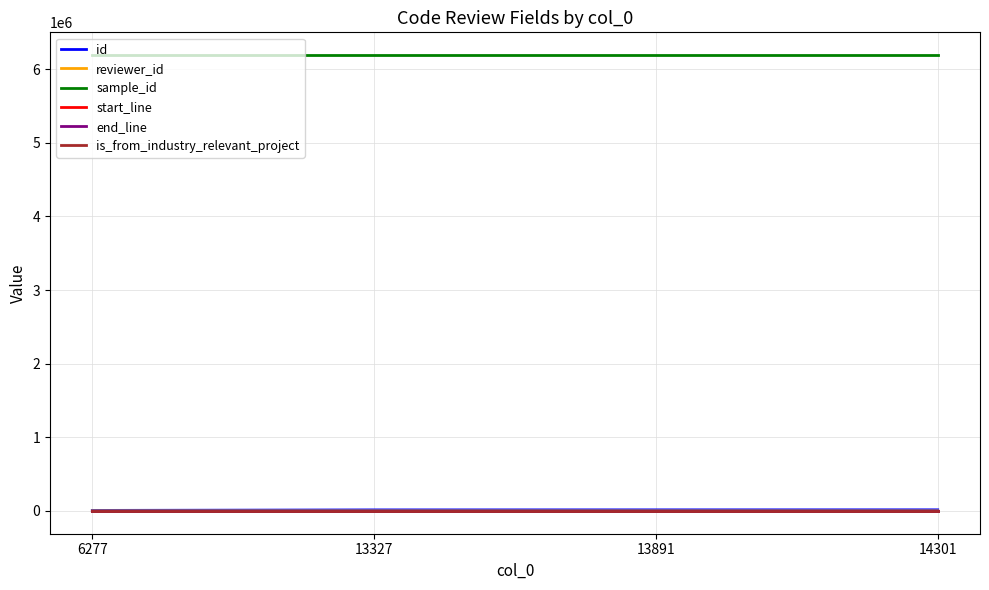

What is the greatest value displayed?

6190494